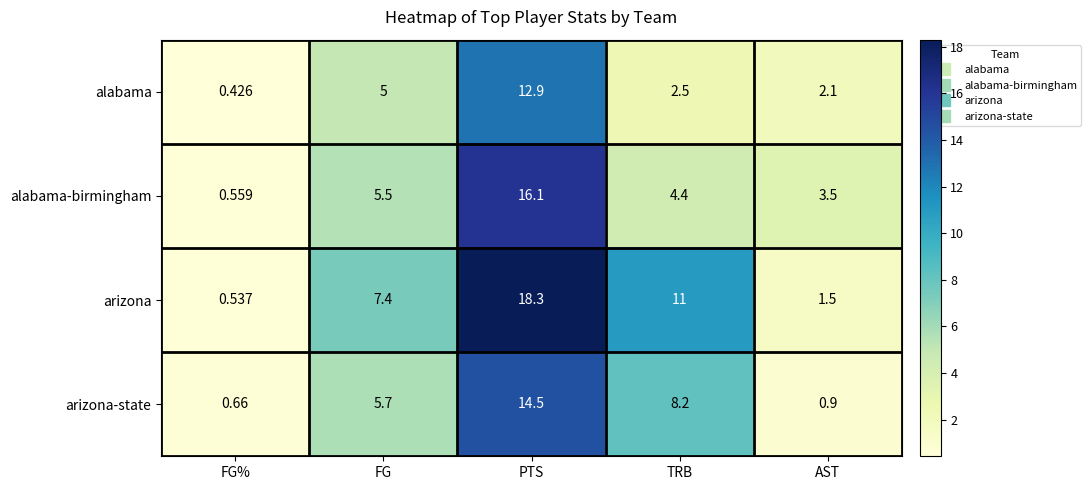

Rank the series by their maximum value, from highest to lowest.

arizona, alabama-birmingham, arizona-state, alabama